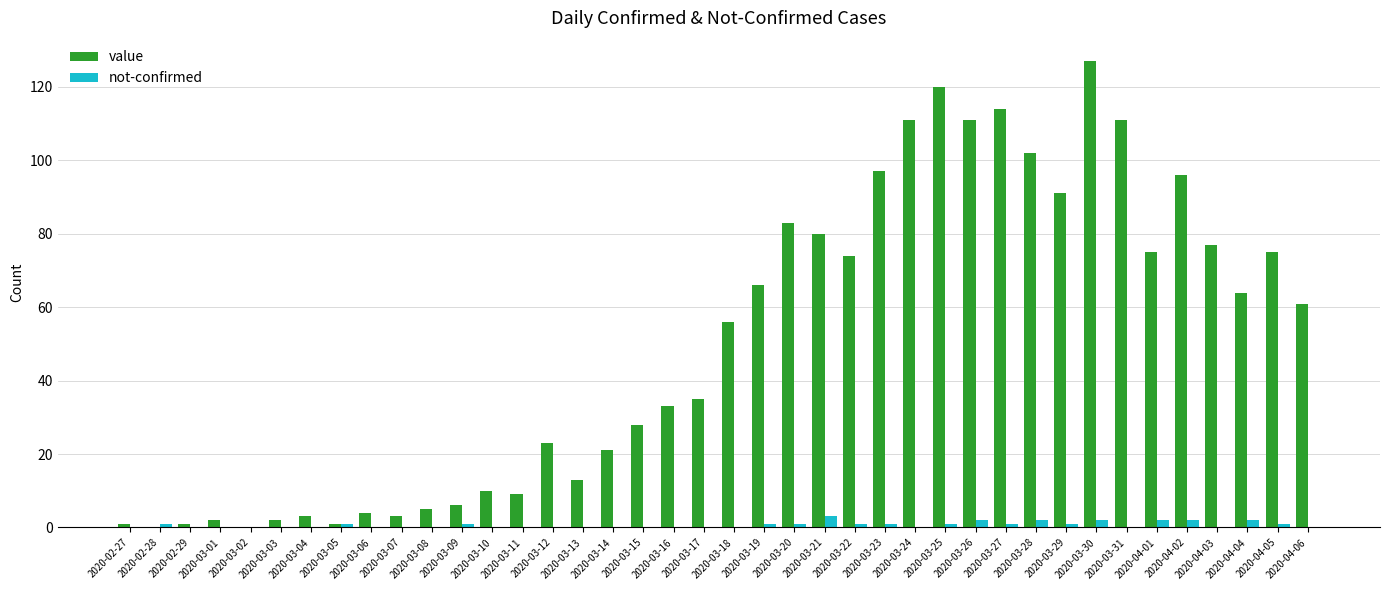

At which category is the sum across all series the highest?

2020-03-30